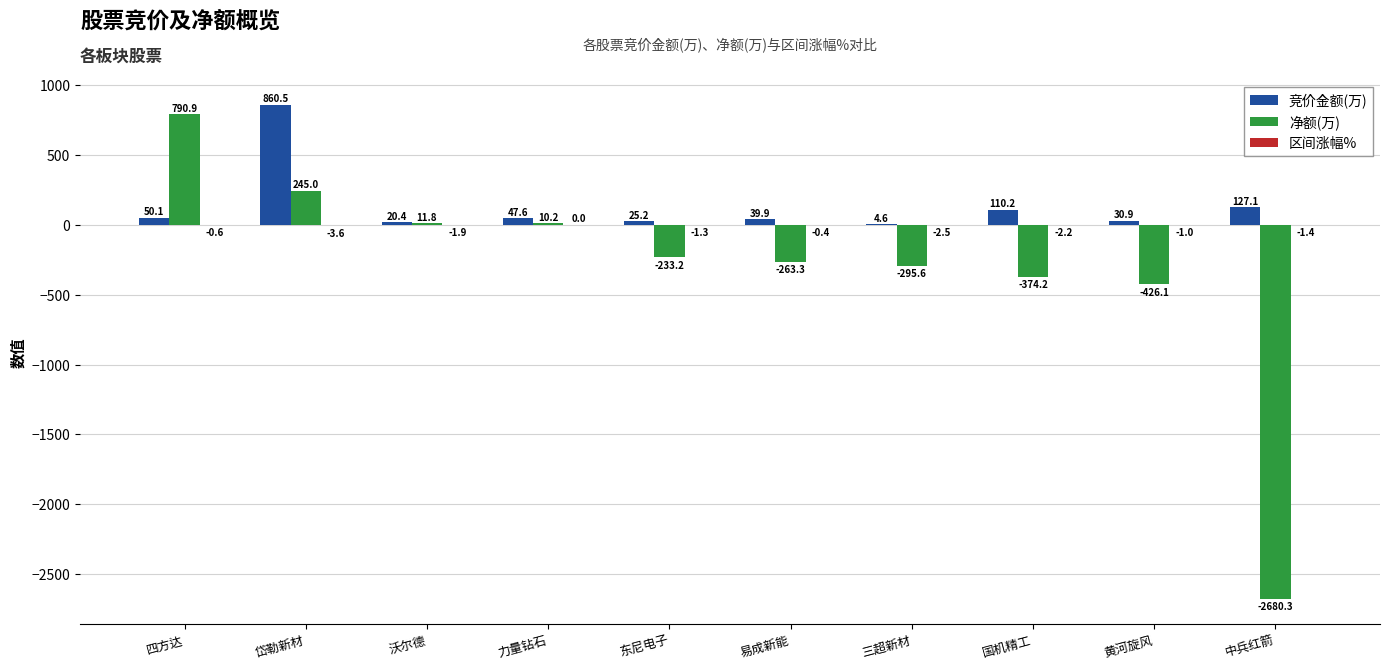

How many series are shown in this chart?

3